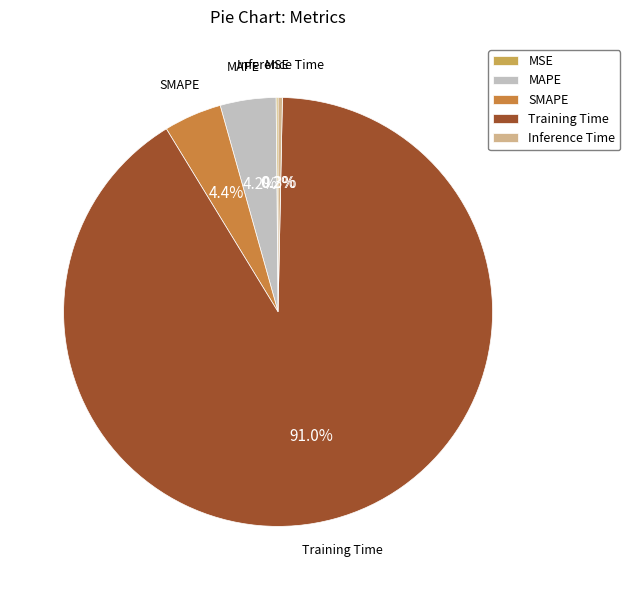

What portion of the pie excludes SMAPE?

95.6%